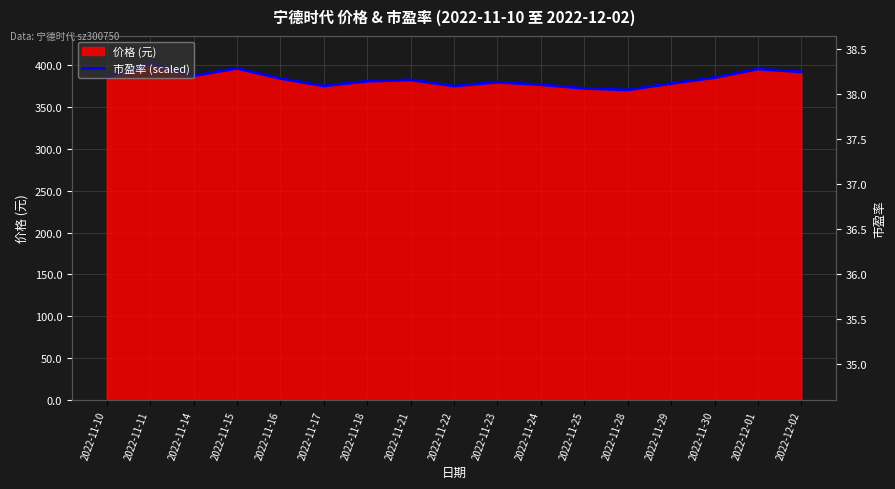

What is the greatest value displayed?

402.5